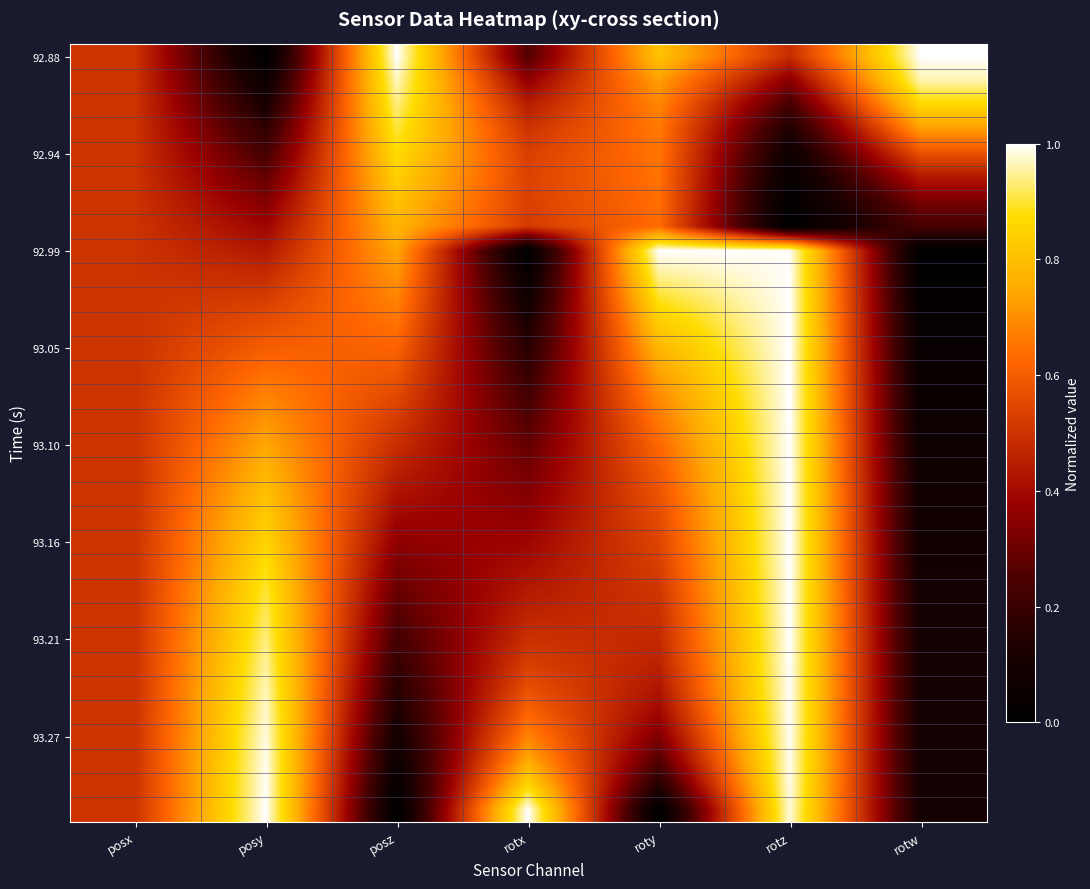

At which category is the sum across all series the highest?

rotz